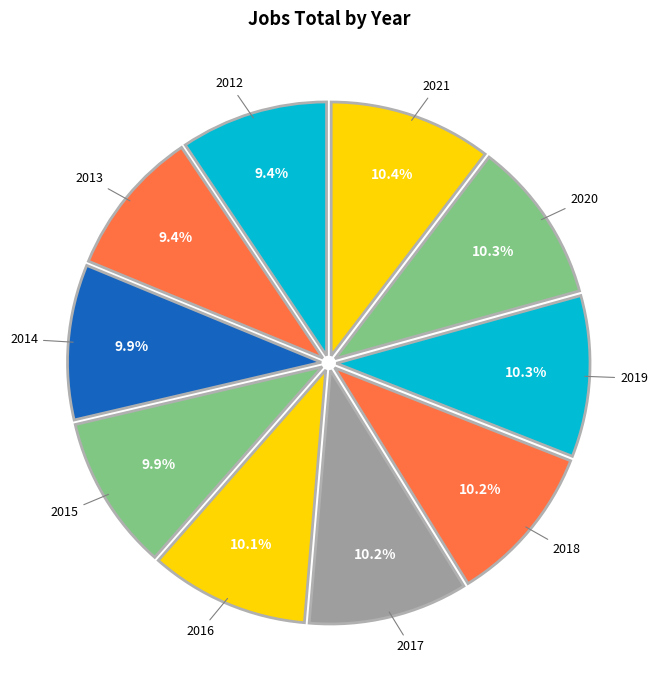

How many slices are in this pie chart?

10